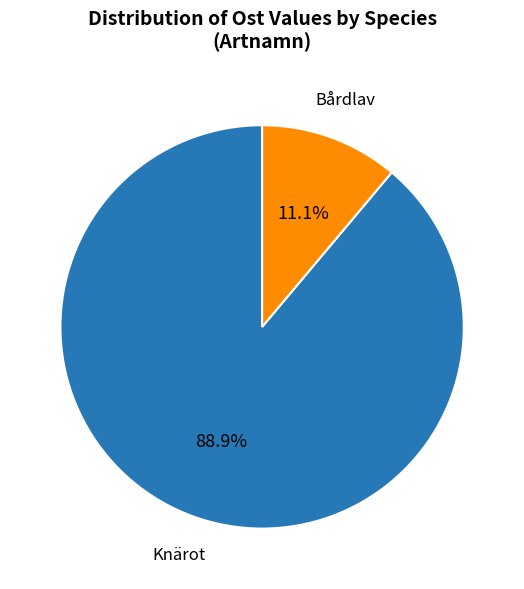

What is the ratio of the value at Knärot to the value at Bårdlav?

8.0